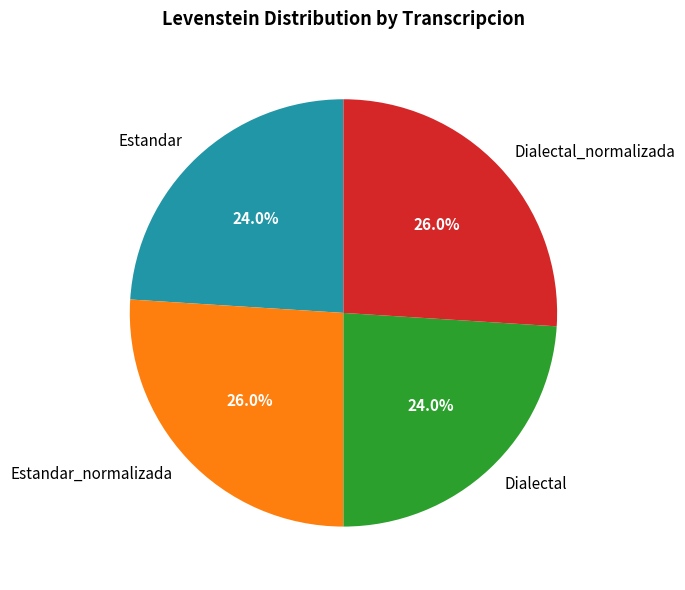

True or false: Dialectal_normalizada accounts for 26% of the total.

True